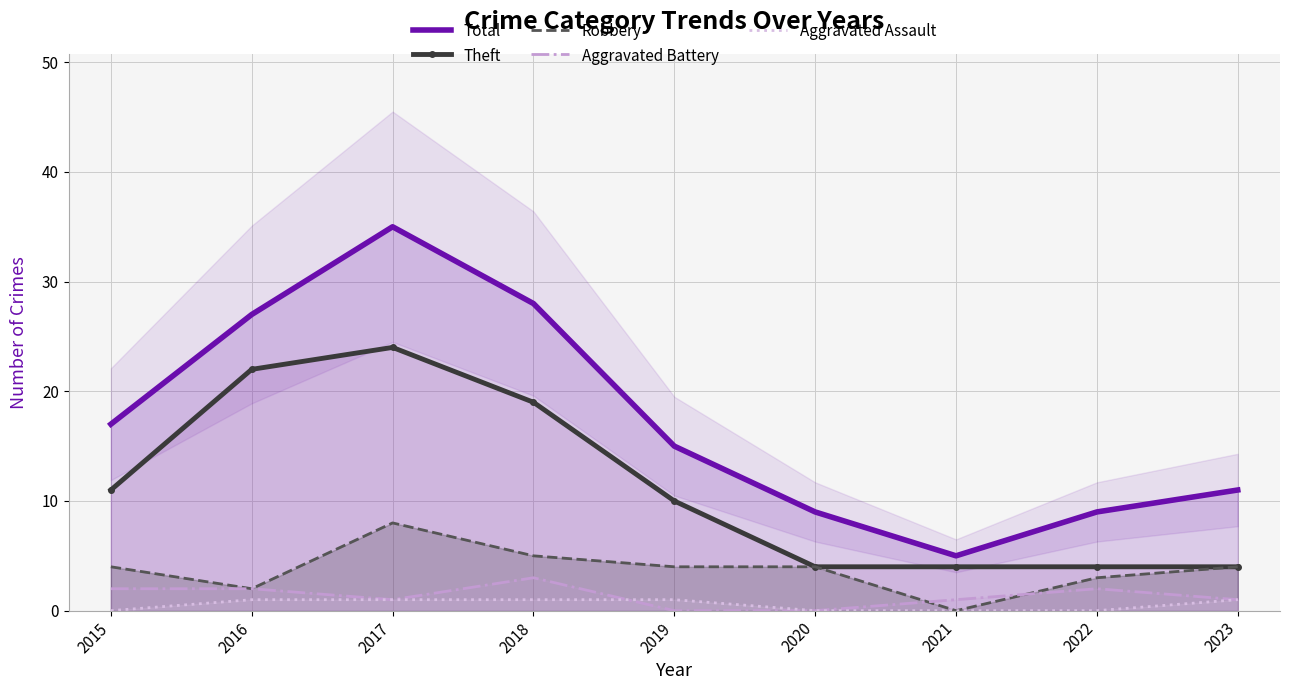

What is the average value of the Aggravated Battery series?

1